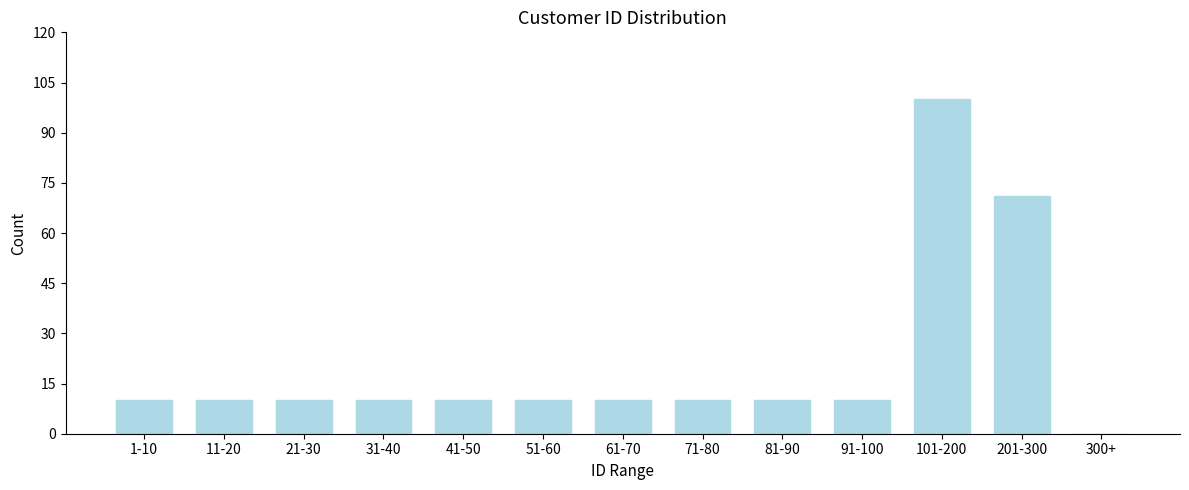

Reading left to right, transcribe all the data shown in this chart.

1-10=10	11-20=10	21-30=10	31-40=10	41-50=10	51-60=10	61-70=10	71-80=10	81-90=10	91-100=10	101-200=100	201-300=71	300+=0